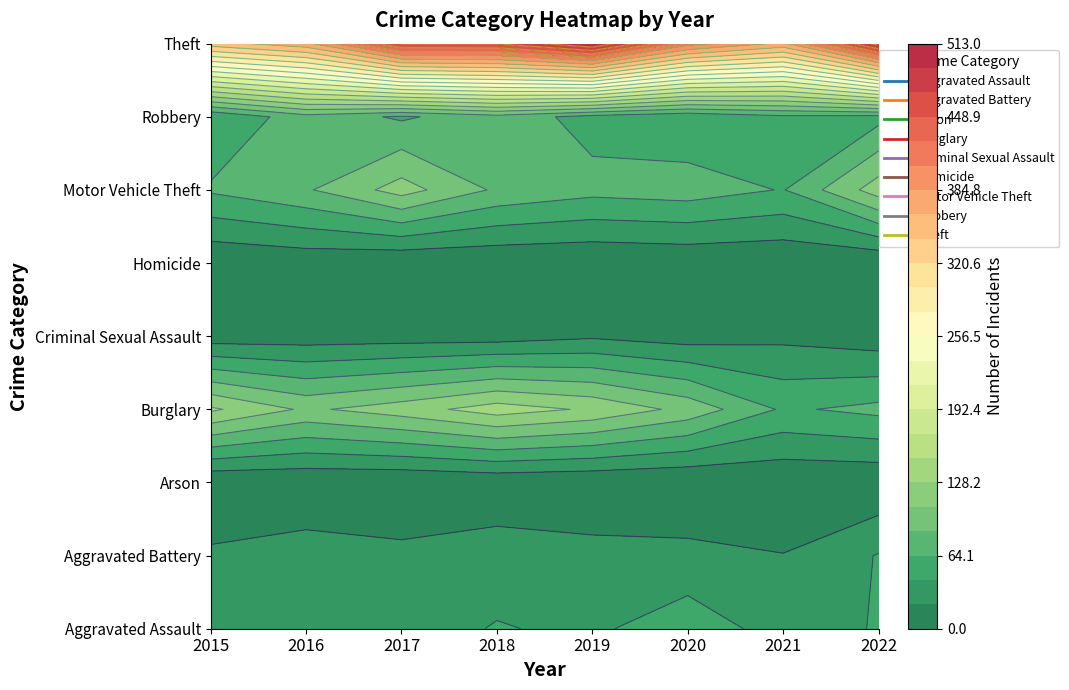

At 2019, list the series in order from largest to smallest.

Theft, Burglary, Motor Vehicle Theft, Robbery, Aggravated Assault, Aggravated Battery, Criminal Sexual Assault, Arson, Homicide